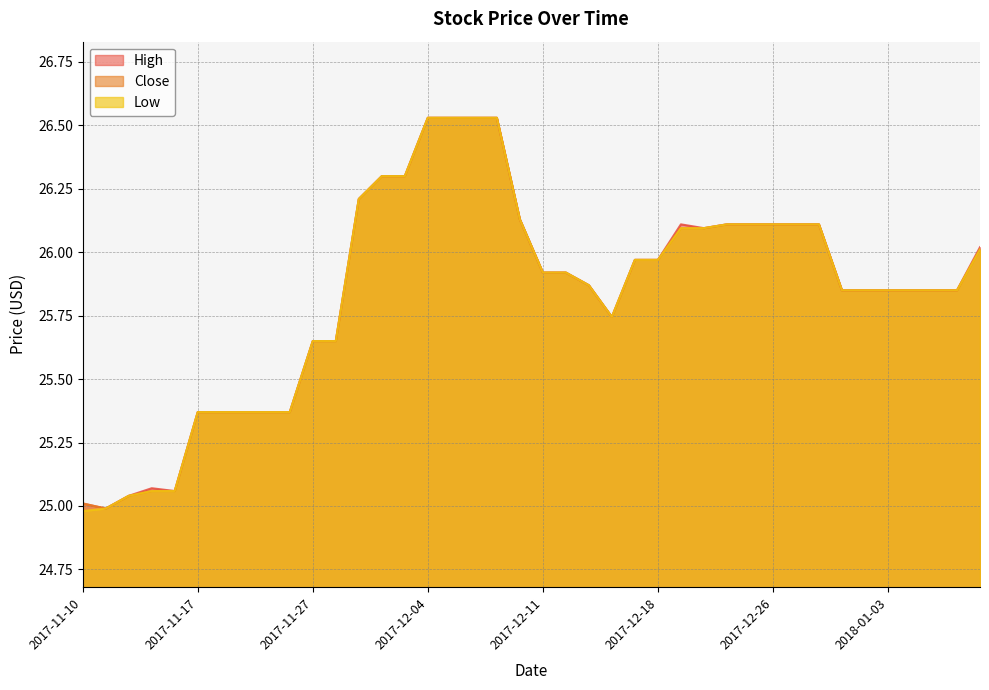

What is the maximum value for High?

26.5